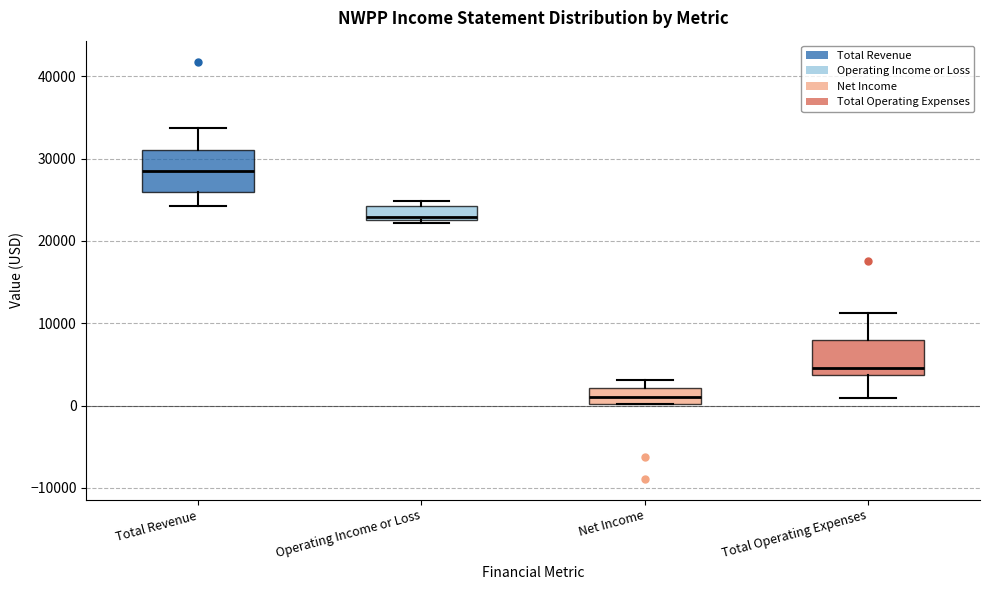

Which box has the highest median line?

Total Revenue